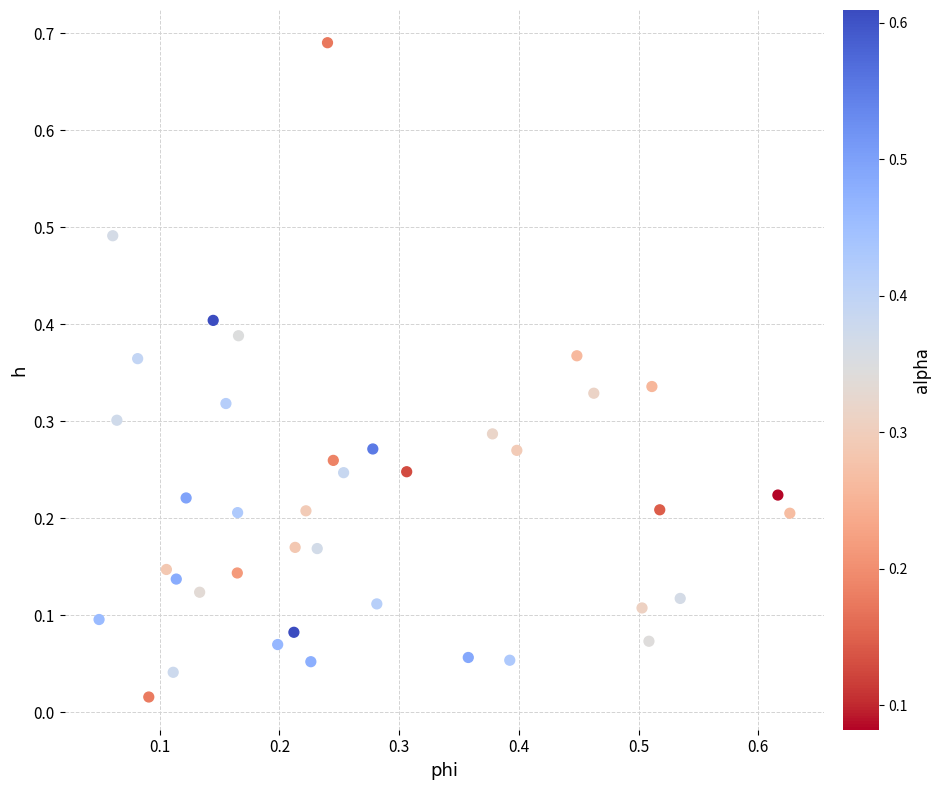

What is the range of X values (max minus min)?

0.6